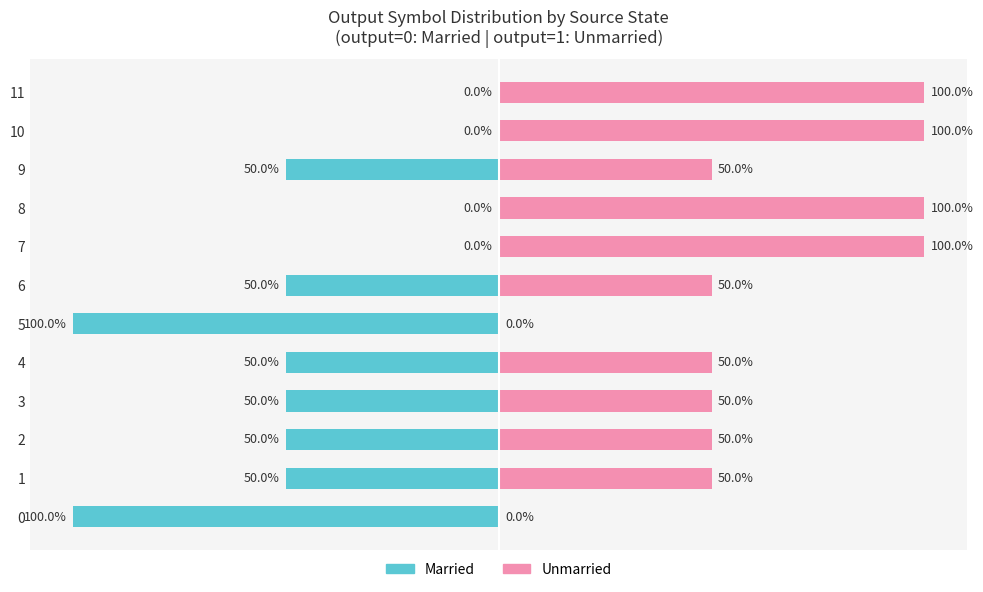

Are the bars horizontal?

Yes